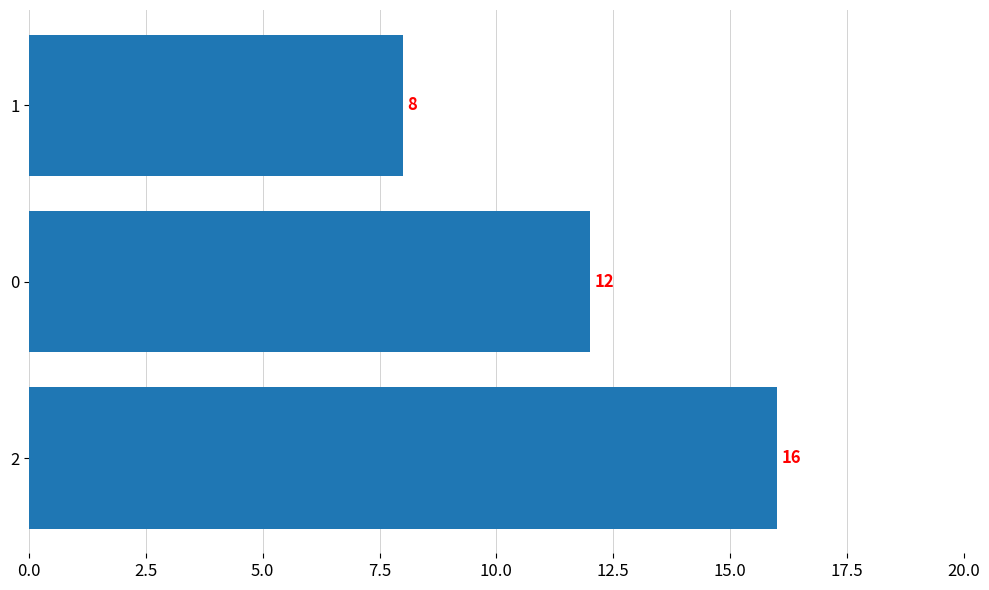

Rank the categories by value from highest to lowest.

2, 0, 1